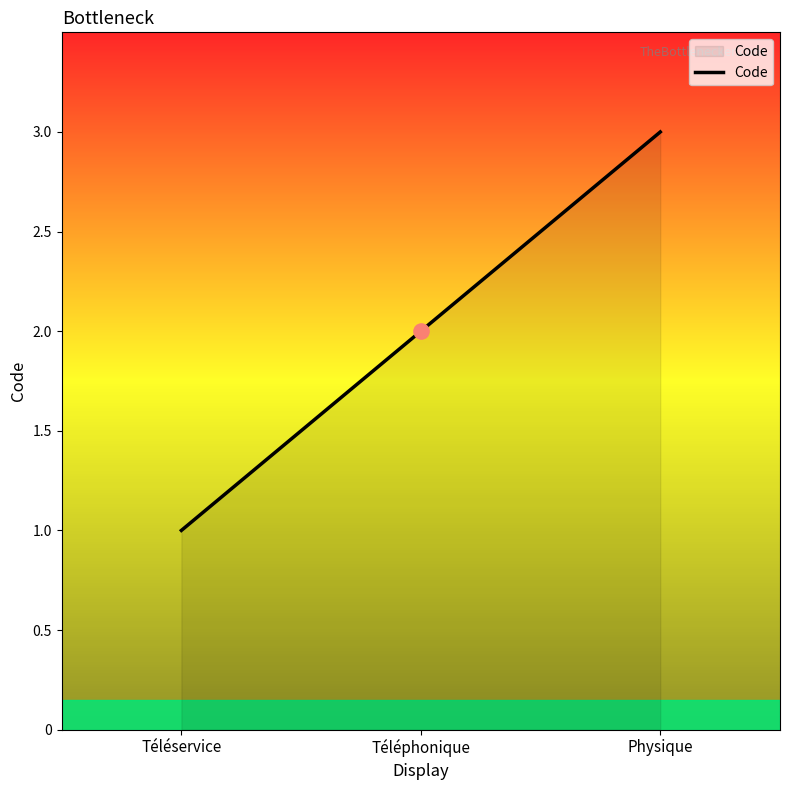

What is the change in value from Téléphonique to Physique?

+1